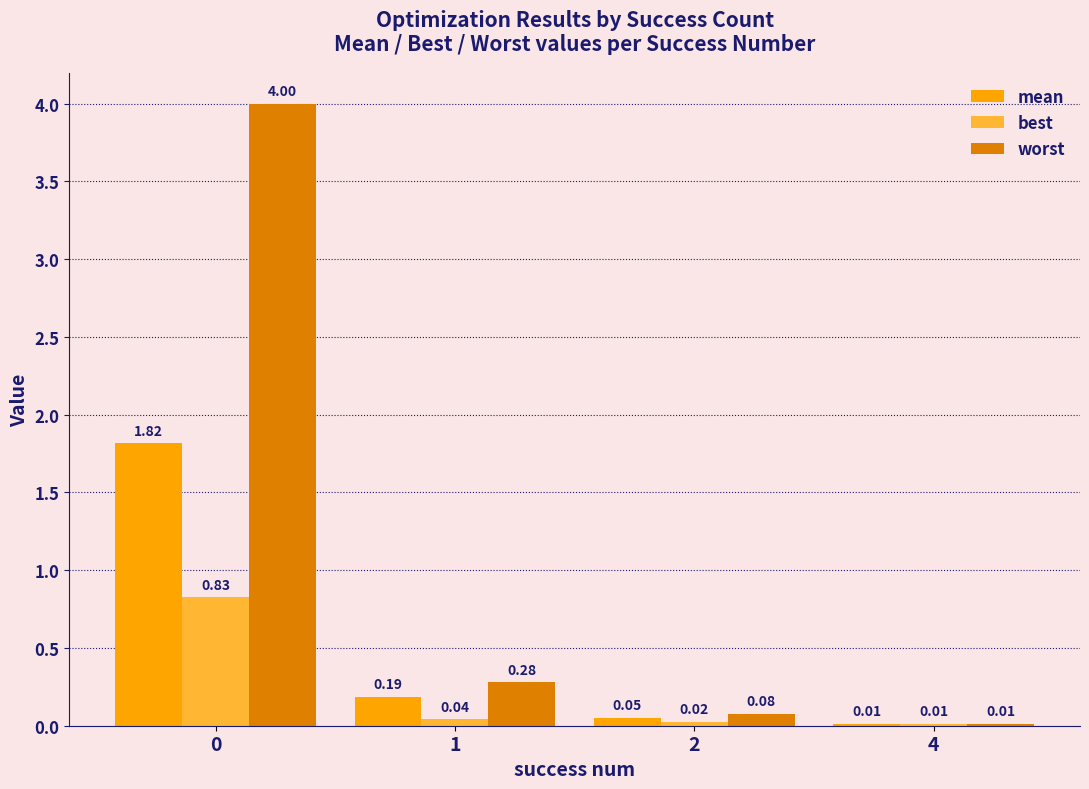

What is the sum of all best values?

0.9